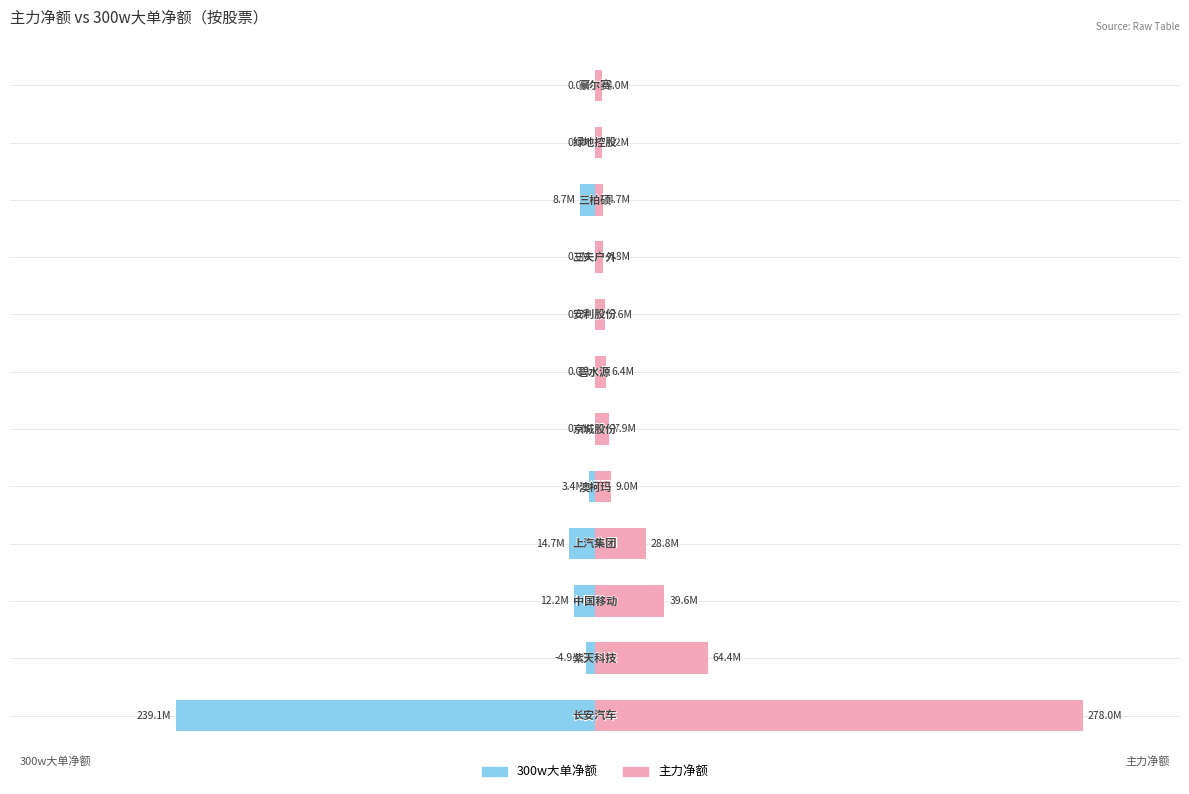

Between −0.5 and 1.5, which series saw the biggest shift?

主力净额